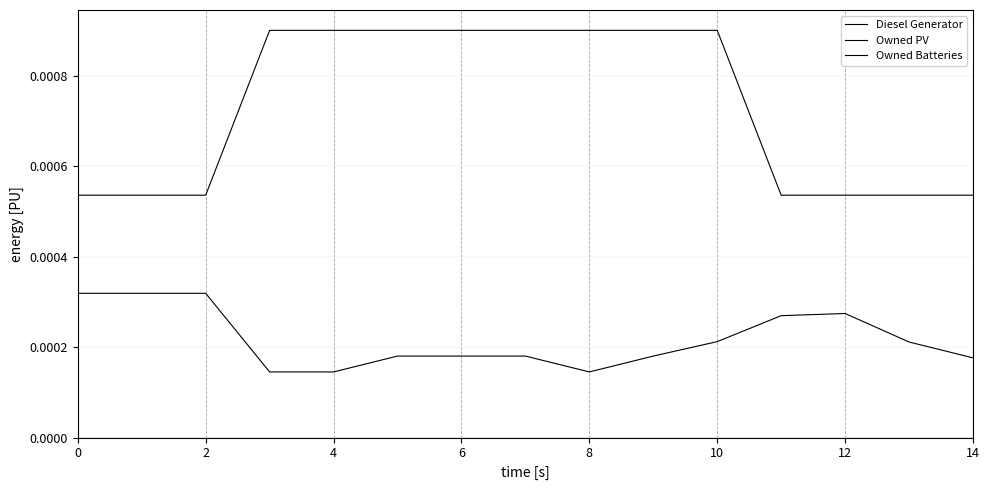

Does the chart display data point markers on the line(s)?

No